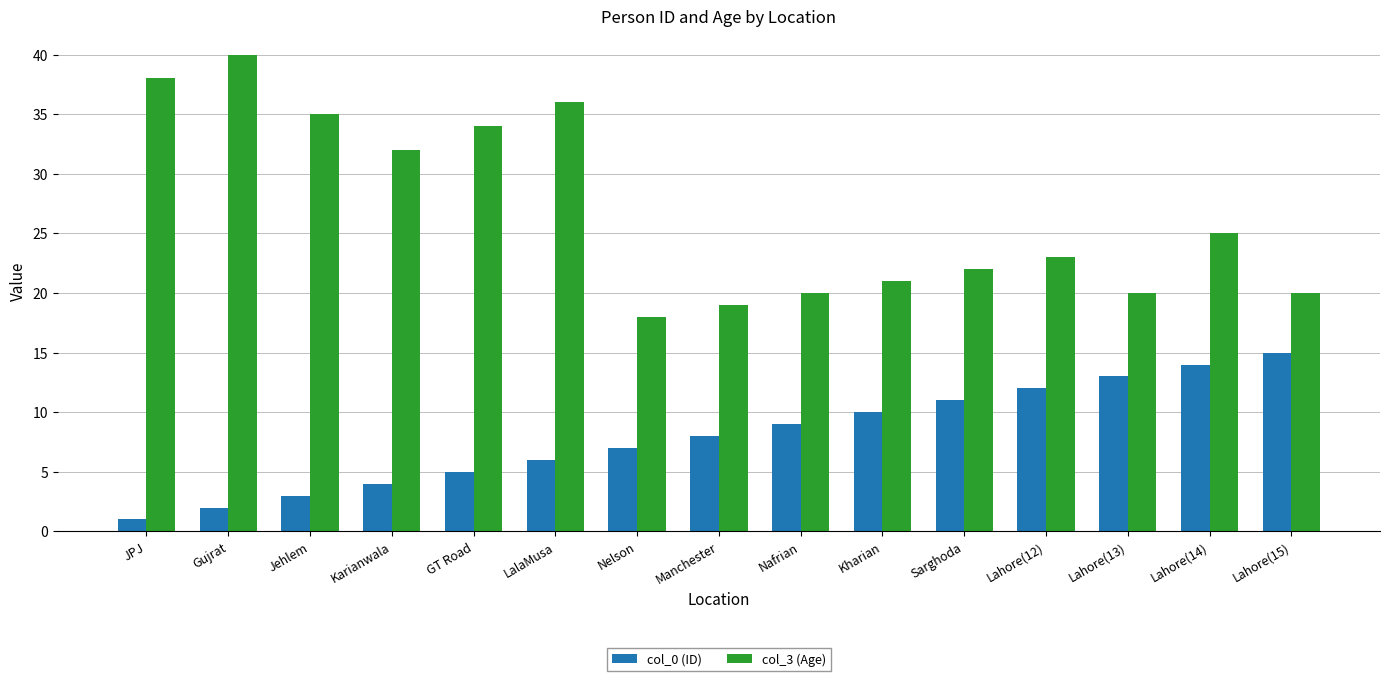

True or false: col_3 (Age) has a value of 8 at Kharian.

False